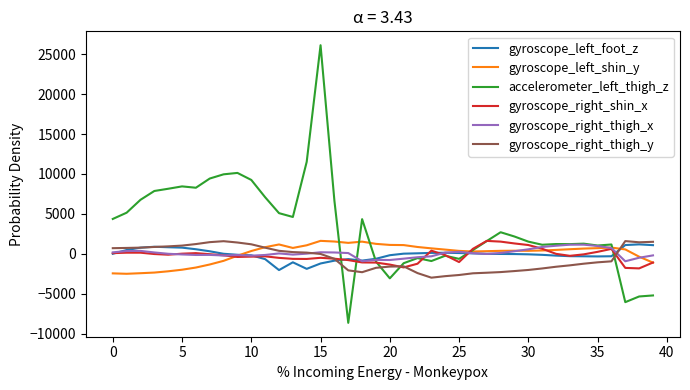

Which series has the widest spread of values?

accelerometer_left_thigh_z